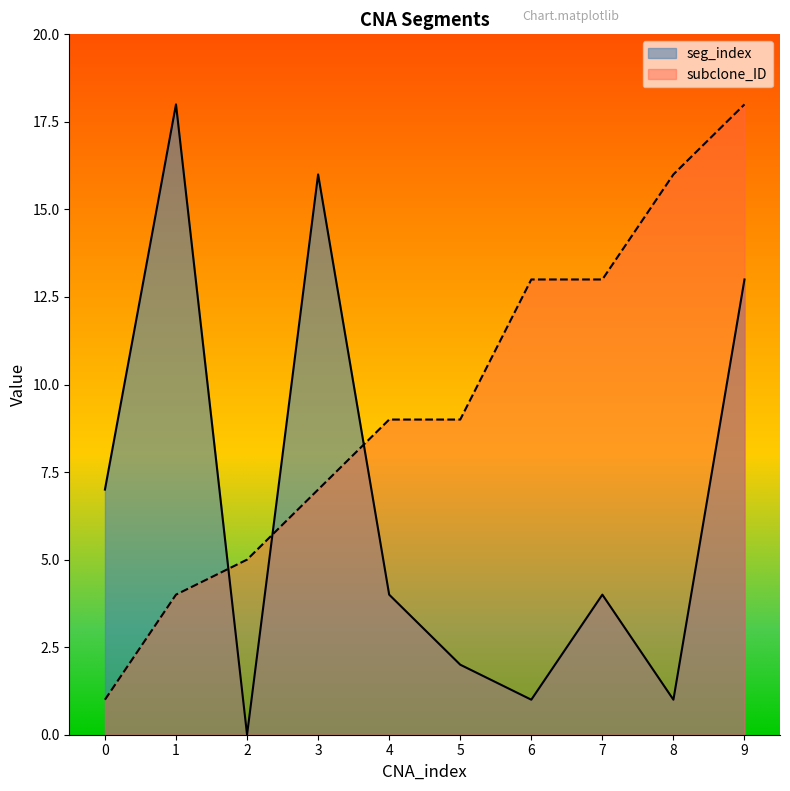

What is the difference between the subclone_ID values at 7 and 0?

12